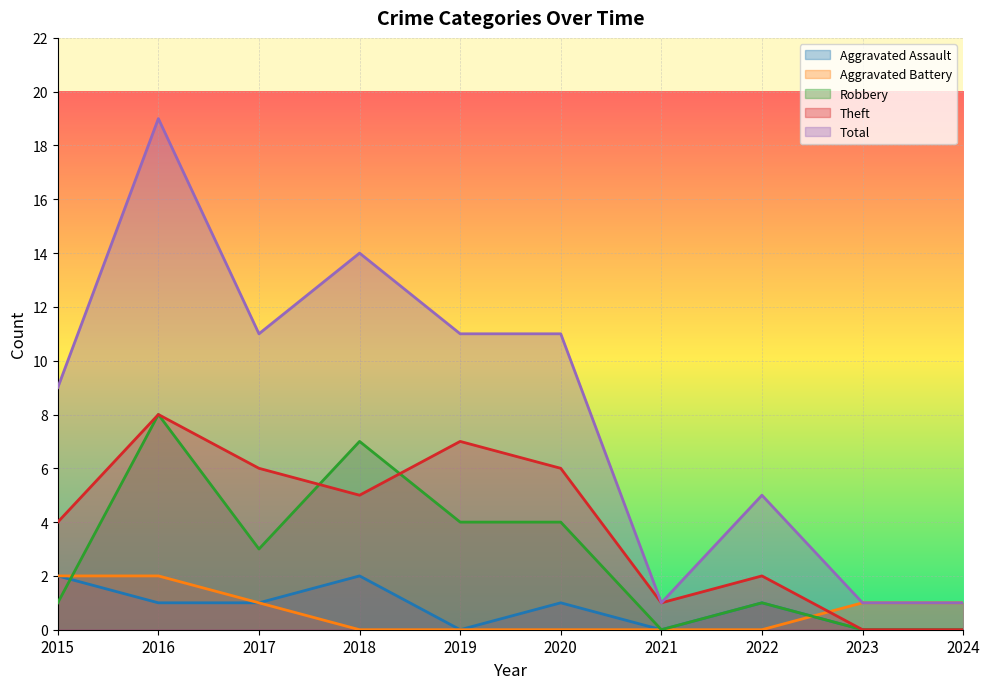

How many lines are shown in the chart?

5